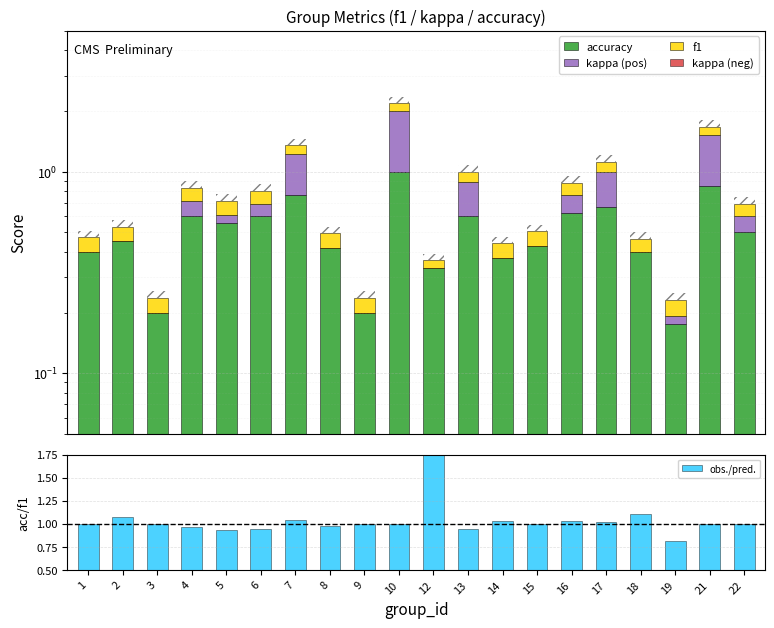

Reading left to right, transcribe all the data shown in this chart.

accuracy: 1=0.4	2=0.5	3=0.2	4=0.6	5=0.6	6=0.6	7=0.8	8=0.4	9=0.2	10=1.0	12=0.3	13=0.6	14=0.4	15=0.4	16=0.6	17=0.7	18=0.4	19=0.2	21=0.8	22=0.5
kappa (pos): 1=0.0	2=0.0	3=0.0	4=0.1	5=0.1	6=0.1	7=0.5	8=0.0	9=0.0	10=1.0	12=0.0	13=0.3	14=0.0	15=0.0	16=0.1	17=0.3	18=0.0	19=0.0	21=0.7	22=0.1
f1: 1=0.1	2=0.1	3=0.0	4=0.1	5=0.1	6=0.1	7=0.1	8=0.1	9=0.0	10=0.2	12=0.0	13=0.1	14=0.1	15=0.1	16=0.1	17=0.1	18=0.1	19=0.0	21=0.2	22=0.1
kappa (neg): 1=-0.2	2=-0.1	3=-0.6	4=0.0	5=0.0	6=0.0	7=0.0	8=-0.1	9=-0.6	10=0.0	12=0.0	13=0.0	14=-0.2	15=-0.4	16=0.0	17=0.0	18=0.0	19=0.0	21=0.0	22=0.0
obs./pred.: 1=1.0	2=1.1	3=1.0	4=1.0	5=0.9	6=0.9	7=1.0	8=1.0	9=1.0	10=1.0	12=2.0	13=0.9	14=1.0	15=1.0	16=1.0	17=1.0	18=1.1	19=0.8	21=1.0	22=1.0